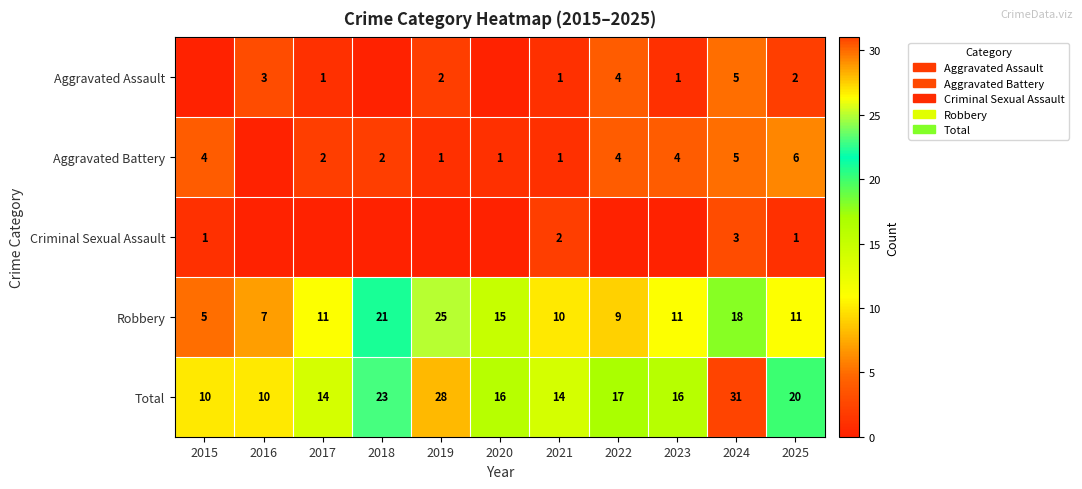

What is the sum of the Robbery values at 2021 and 2019?

35